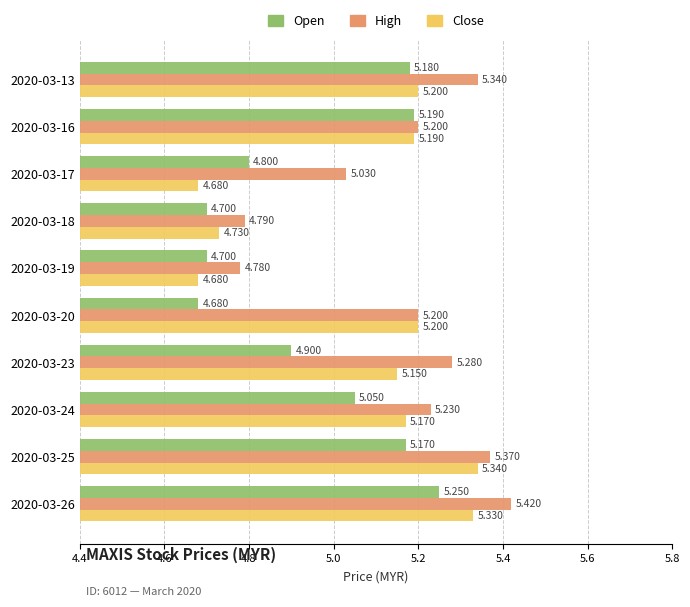

Is the value of Close at 2020-03-24 greater than the value of Open at 2020-03-19?

Yes